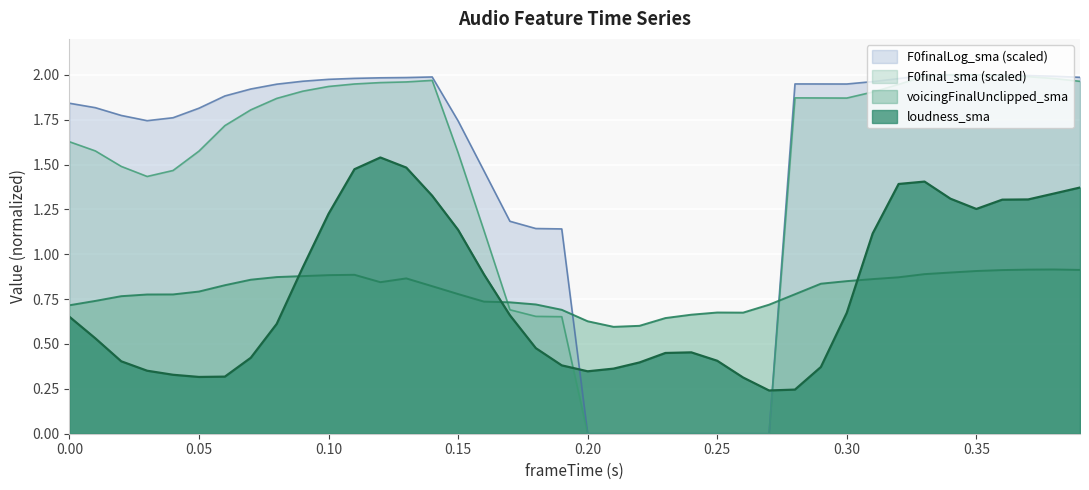

Which series has the largest range (max minus min)?

F0final_sma